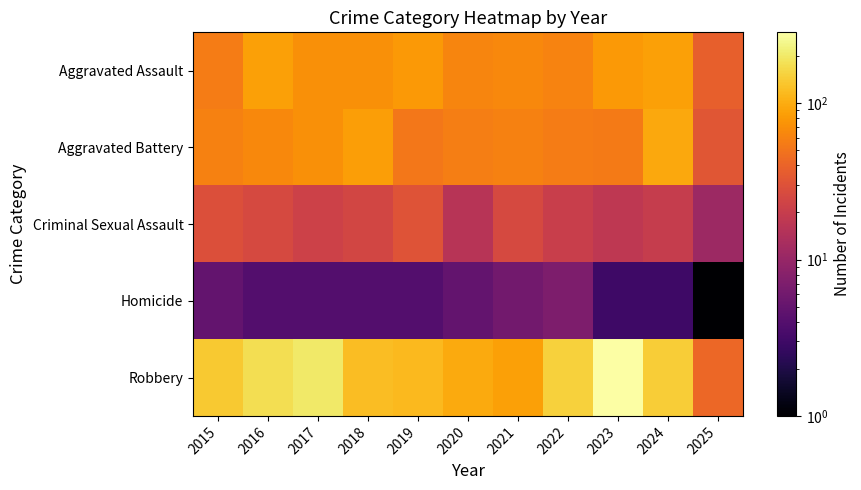

Reading left to right, list all the values displayed in this chart.

Aggravated Assault: 2015=56	2016=88	2017=72	2018=72	2019=80	2020=62	2021=66	2022=61	2023=79	2024=88	2025=38
Aggravated Battery: 2015=60	2016=66	2017=71	2018=86	2019=53	2020=57	2021=60	2022=56	2023=55	2024=96	2025=32
Criminal Sexual Assault: 2015=29	2016=26	2017=22	2018=24	2019=31	2020=16	2021=26	2022=21	2023=18	2024=20	2025=11
Homicide: 2015=5	2016=4	2017=4	2018=4	2019=4	2020=5	2021=6	2022=7	2023=3	2024=3	2025=1
Robbery: 2015=139	2016=178	2017=202	2018=121	2019=116	2020=97	2021=88	2022=151	2023=284	2024=144	2025=42